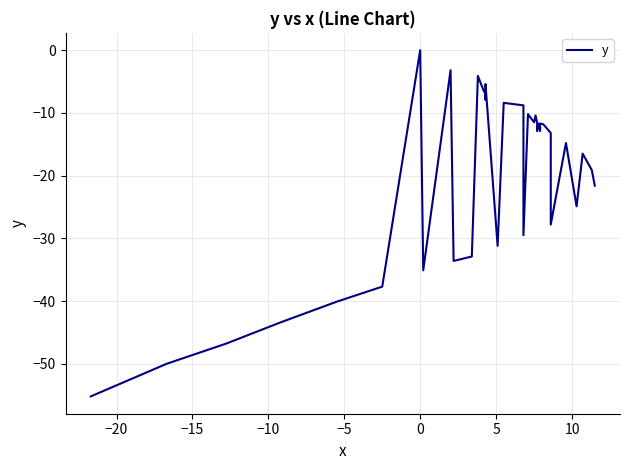

How many lines are shown in the chart?

1